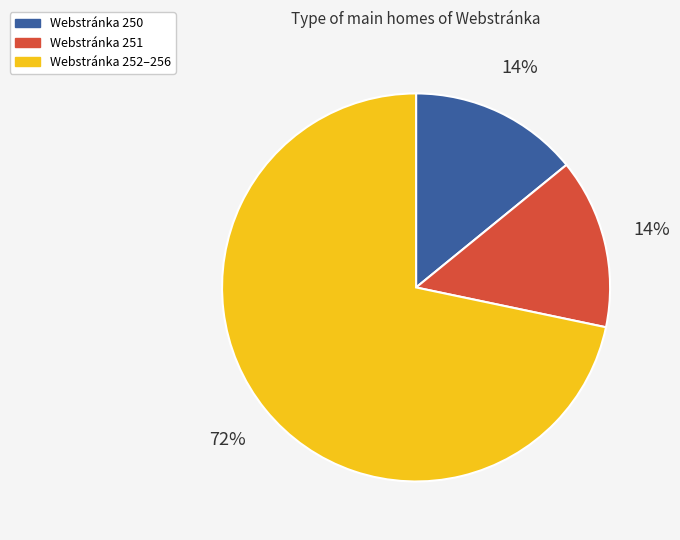

What percentage is the Webstránka 250 slice, to the nearest percent?

14%